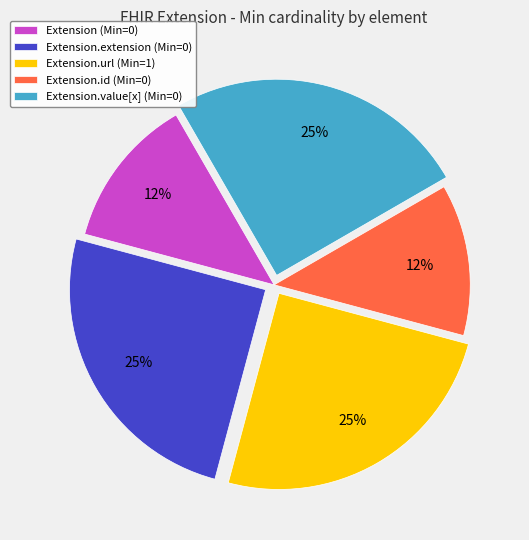

How many slices are in this pie chart?

5